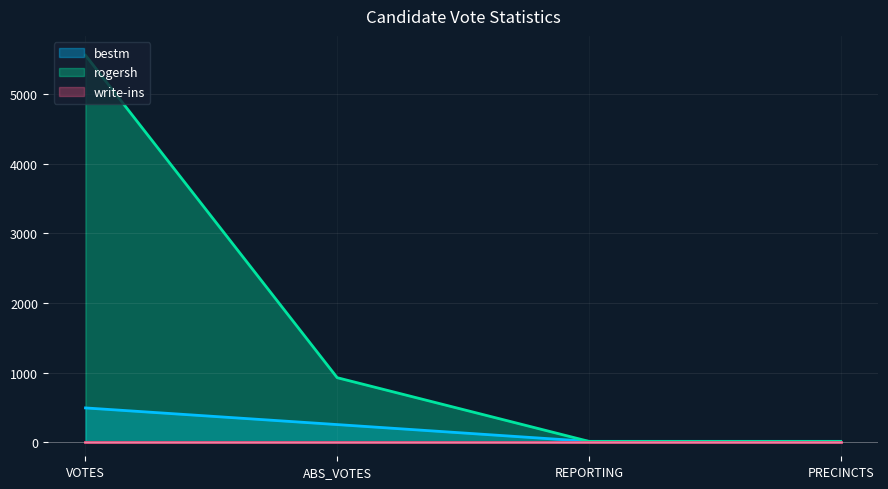

What position from the left is PRECINCTS?

4